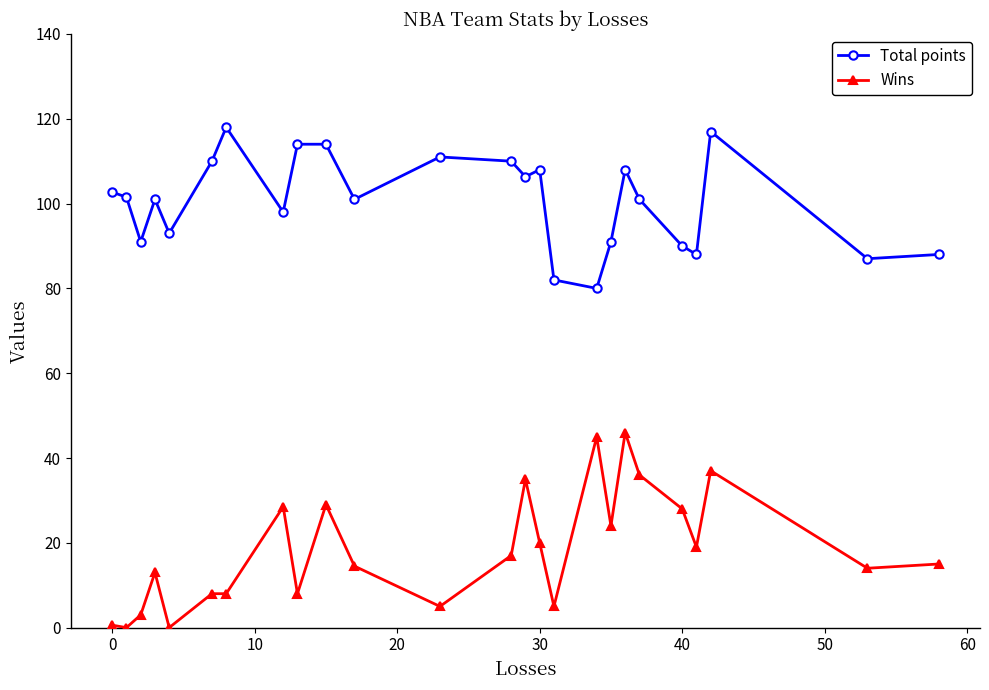

What is the value of the Total points point at the 22nd from the left?

88.0